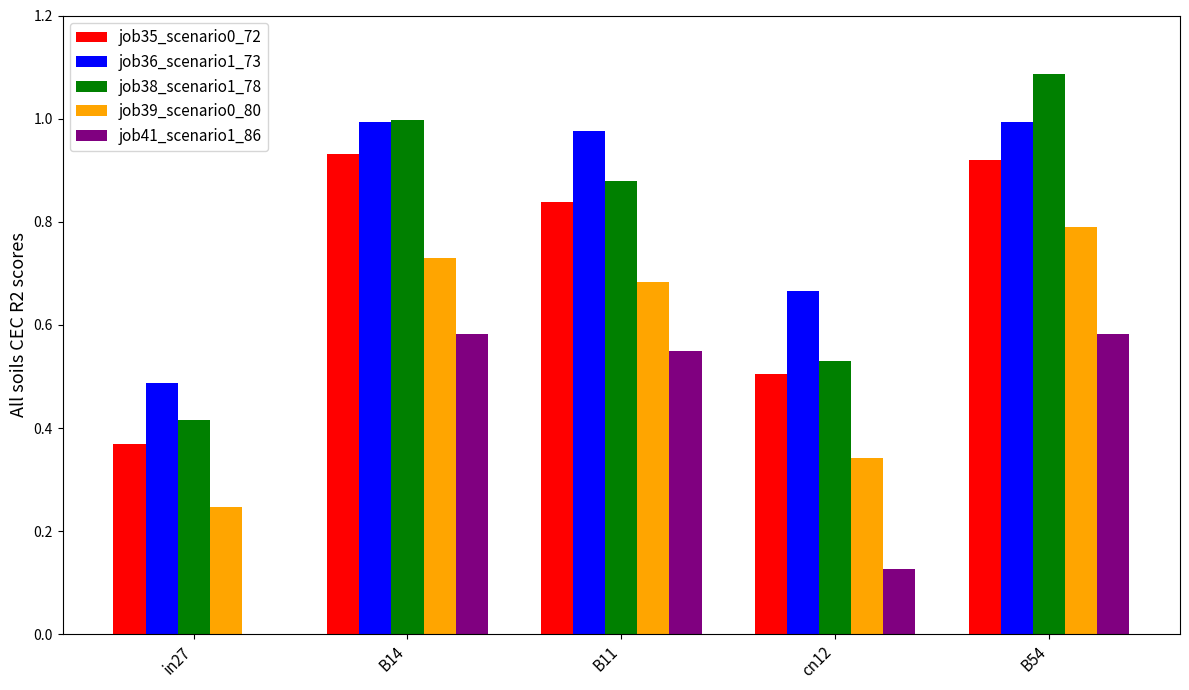

What is the total value across all series at B14?

4.2